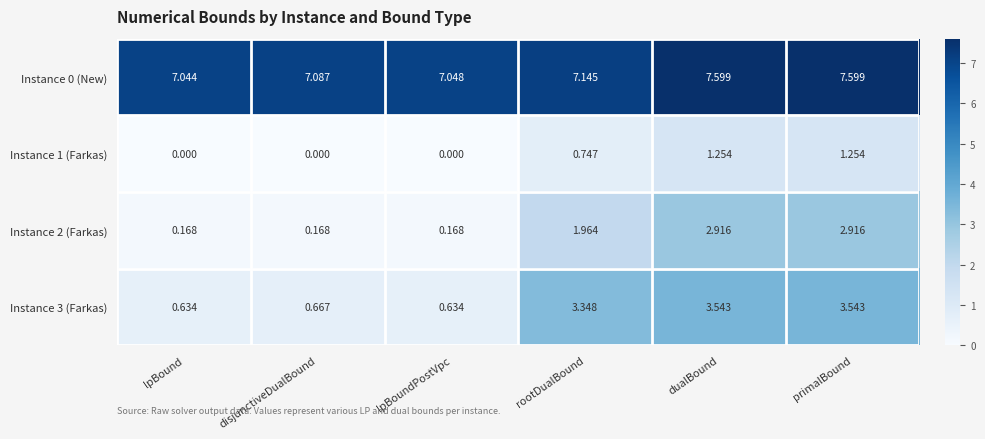

Is the value of Instance 0 (New) at lpBound greater than the value of Instance 1 (Farkas) at primalBound?

Yes